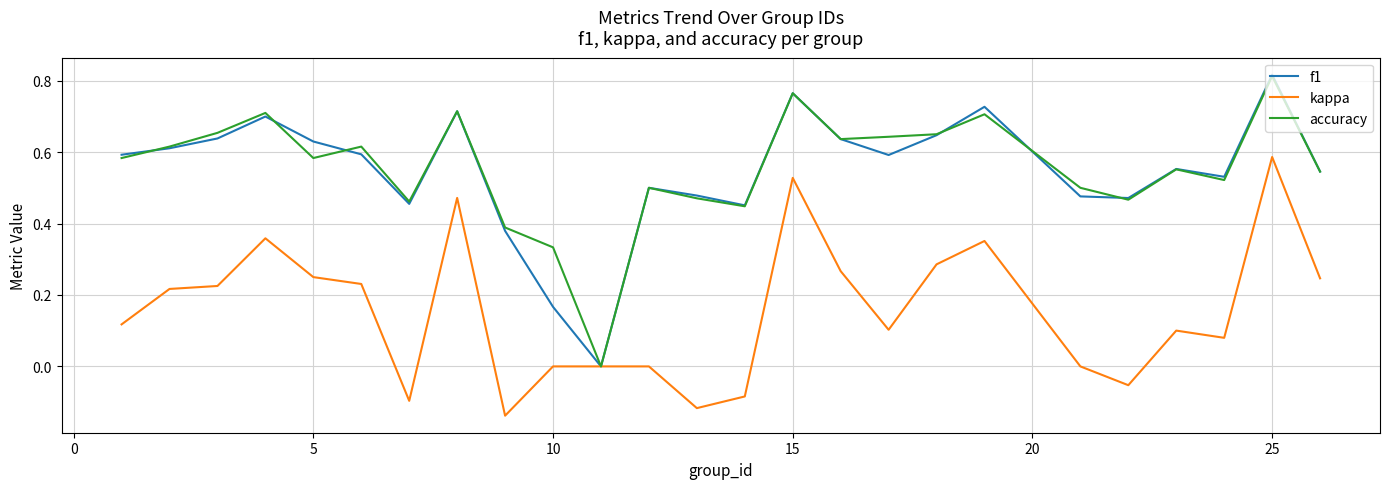

Which series has the largest range (max minus min)?

f1